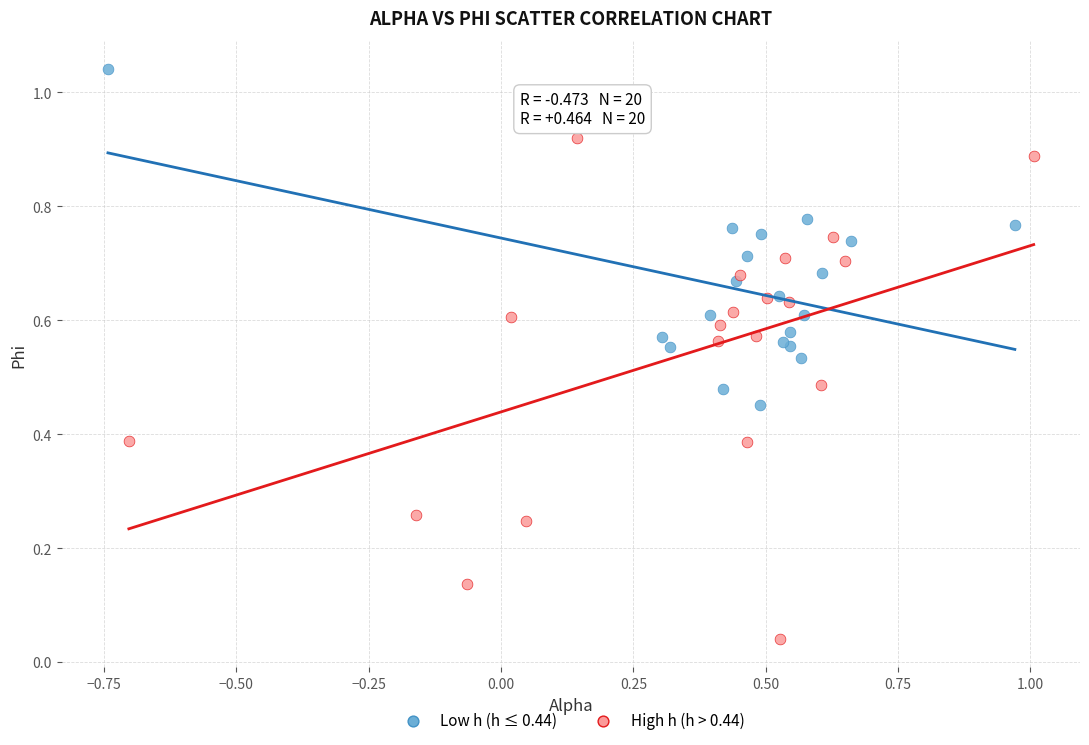

Which series reaches the maximum Y coordinate?

Low h (h ≤ 0.44)